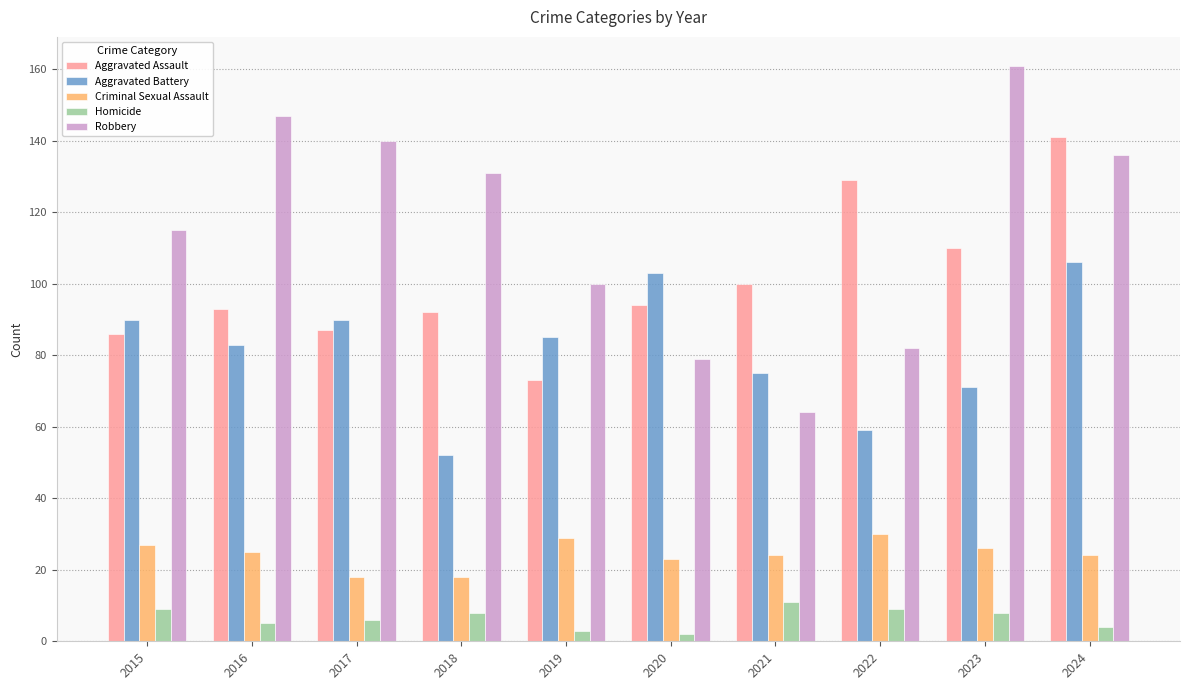

What is the value of the Aggravated Assault bar at the 5th from the left?

73